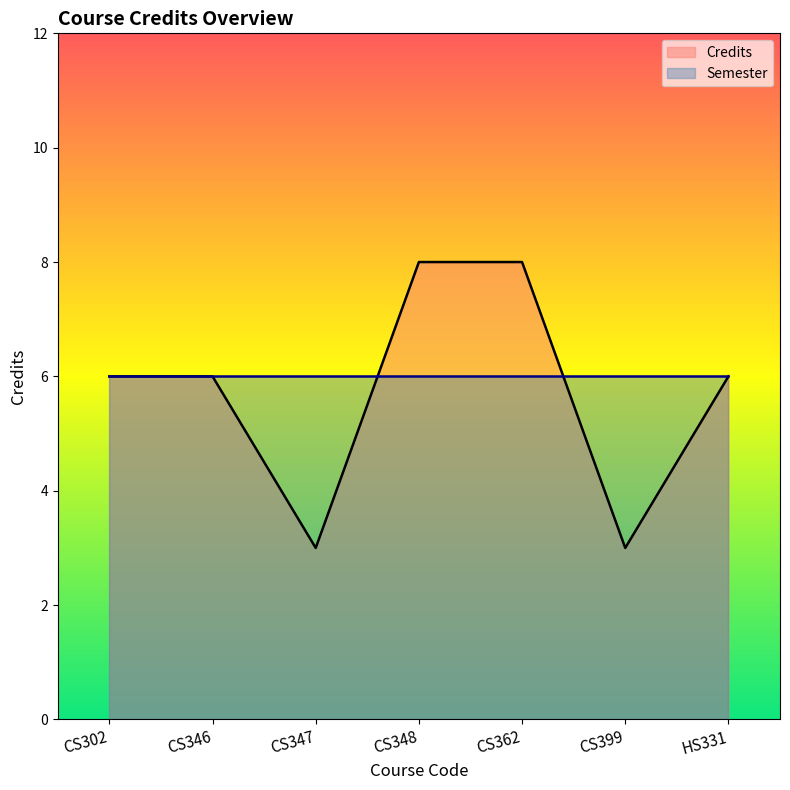

True or false: the data shows 3 at CS399.

True